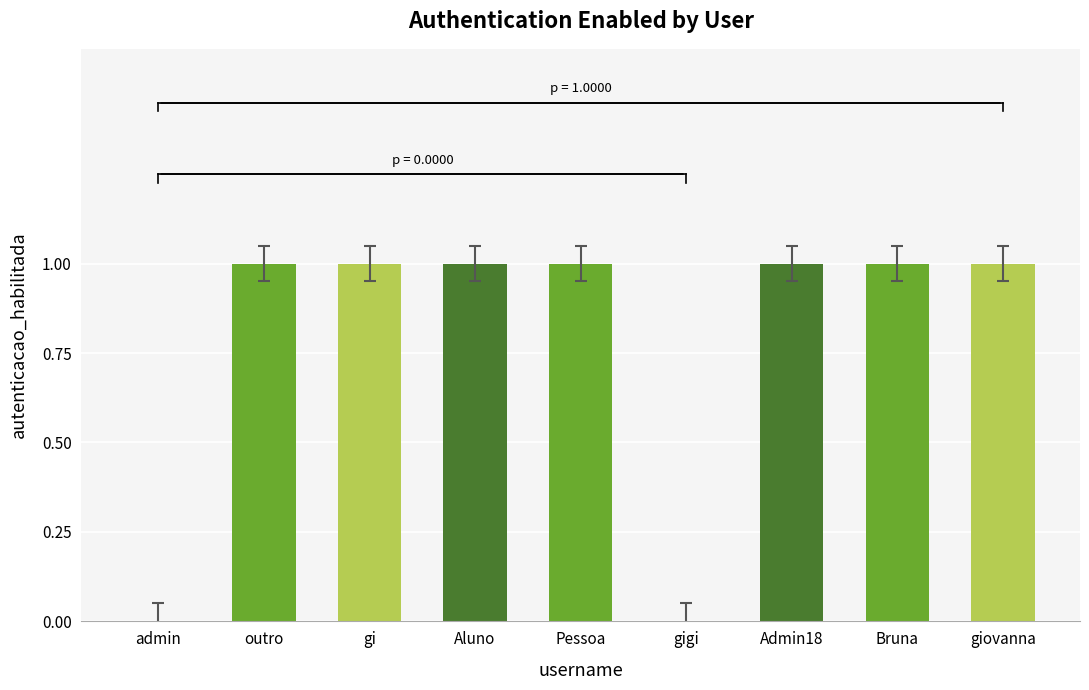

Reading left to right, transcribe all the data shown in this chart.

0	1	1	1	1	0	1	1	1